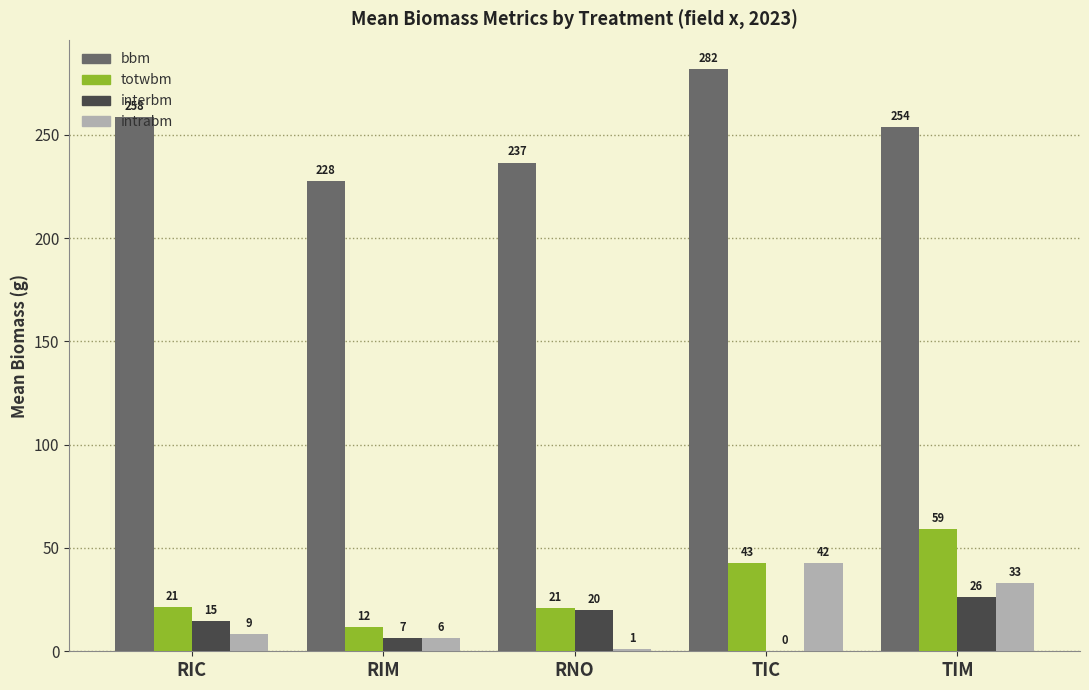

The value of totwbm at RIC is 21.3. True or false?

True